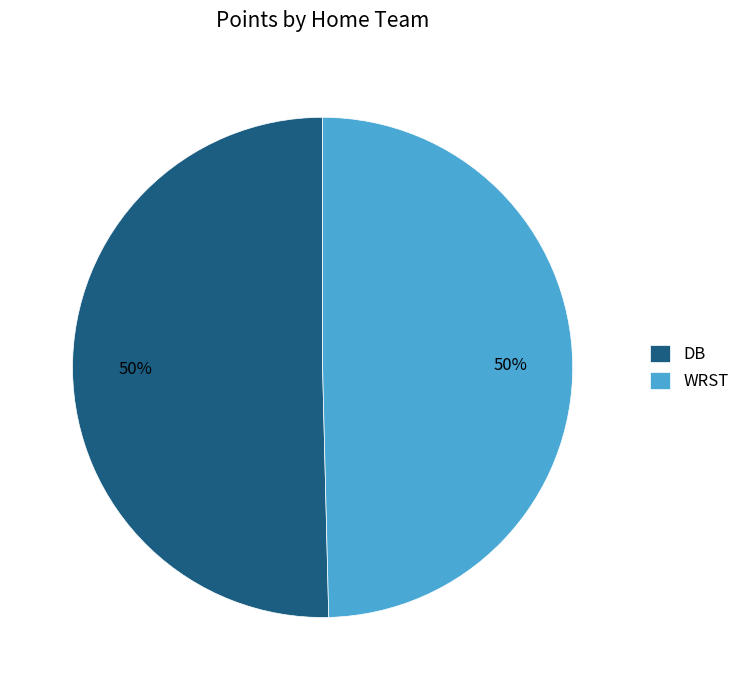

To the nearest percent, what is the average slice percentage?

50%